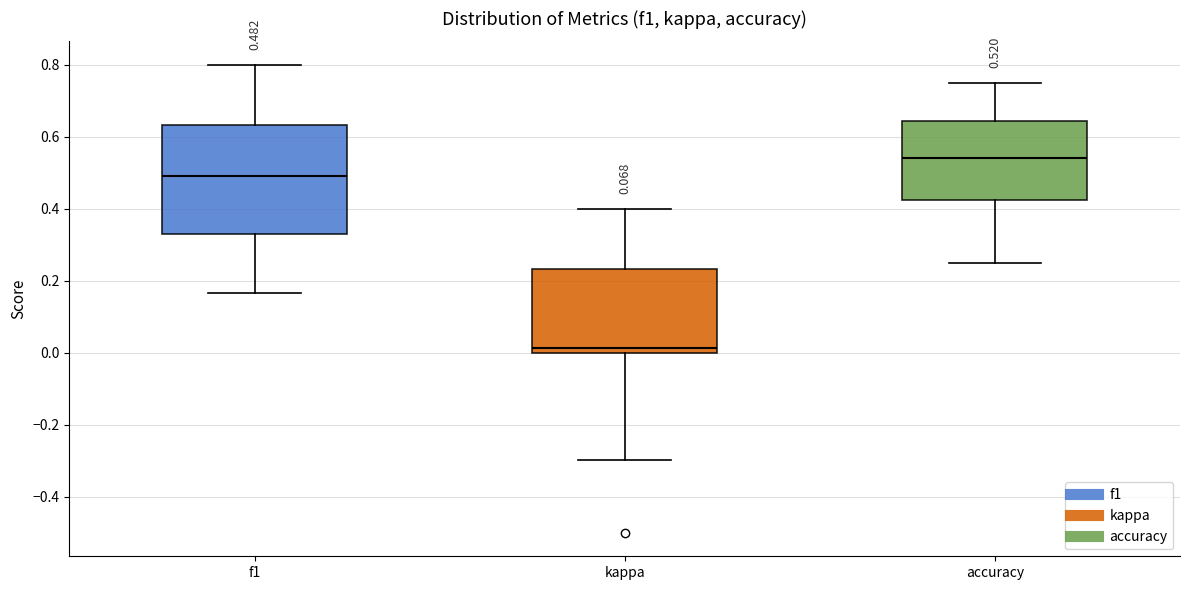

Which box's median line is the highest?

accuracy